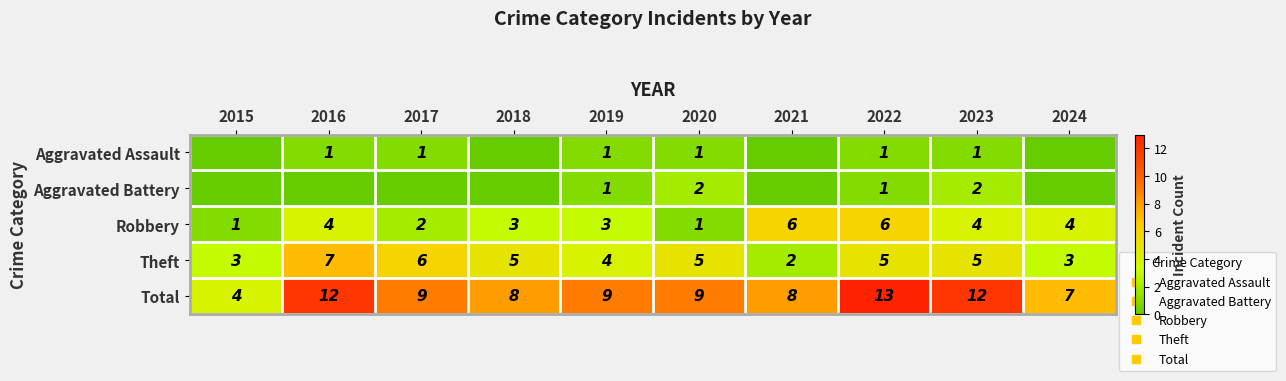

What is the average value of the Total series?

9